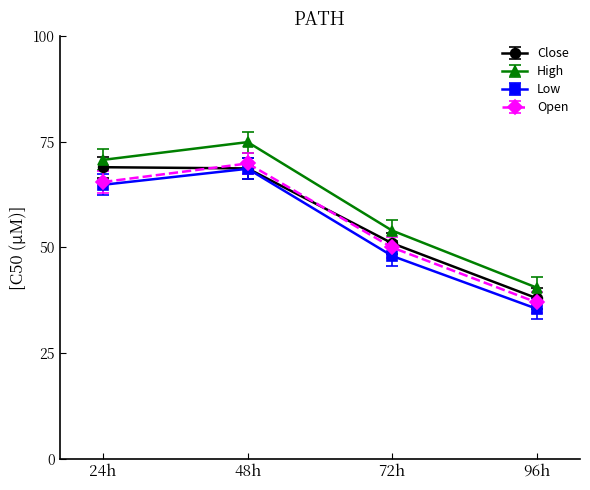

Which series has the largest range (max minus min)?

High